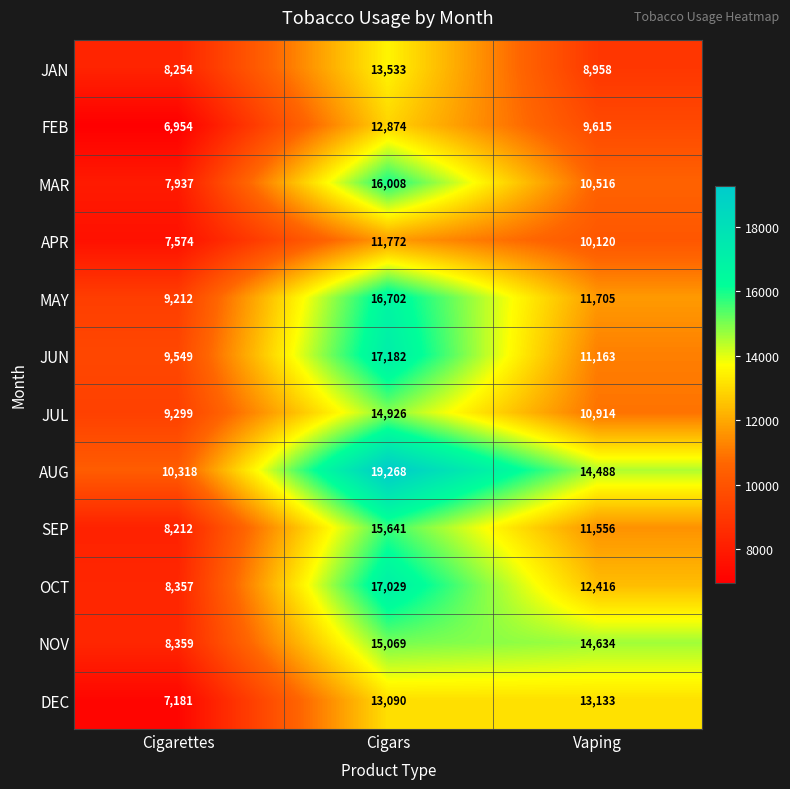

Which series has the largest range (max minus min)?

AUG